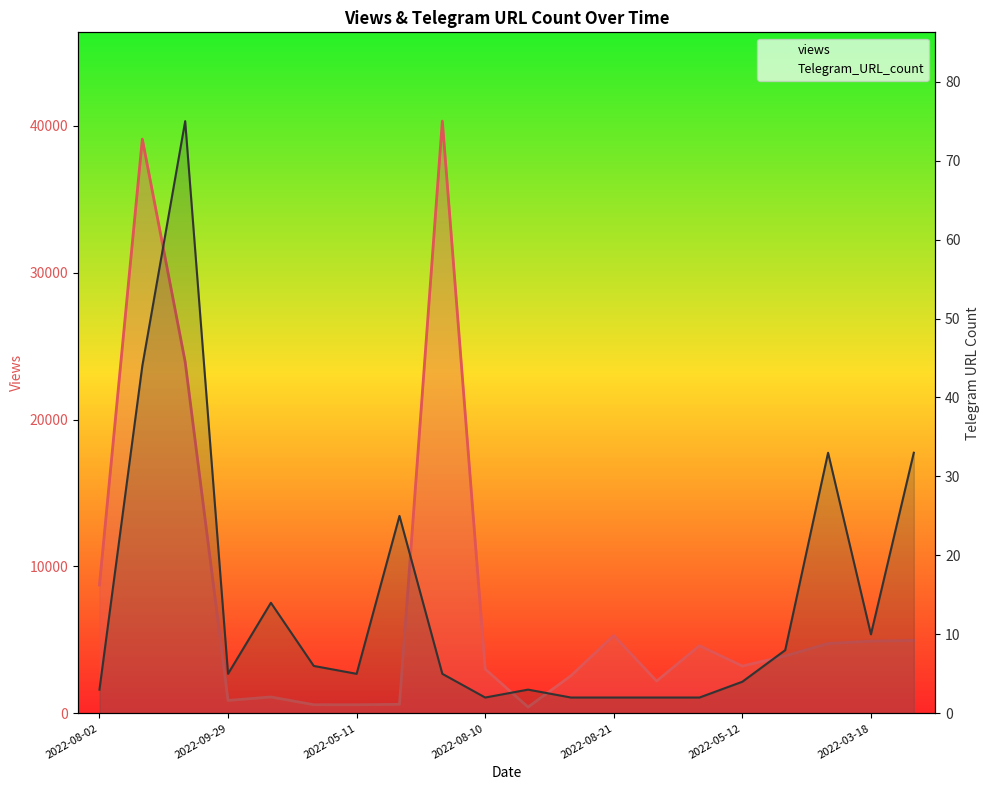

At how many categories does at least one series exceed 875?

16